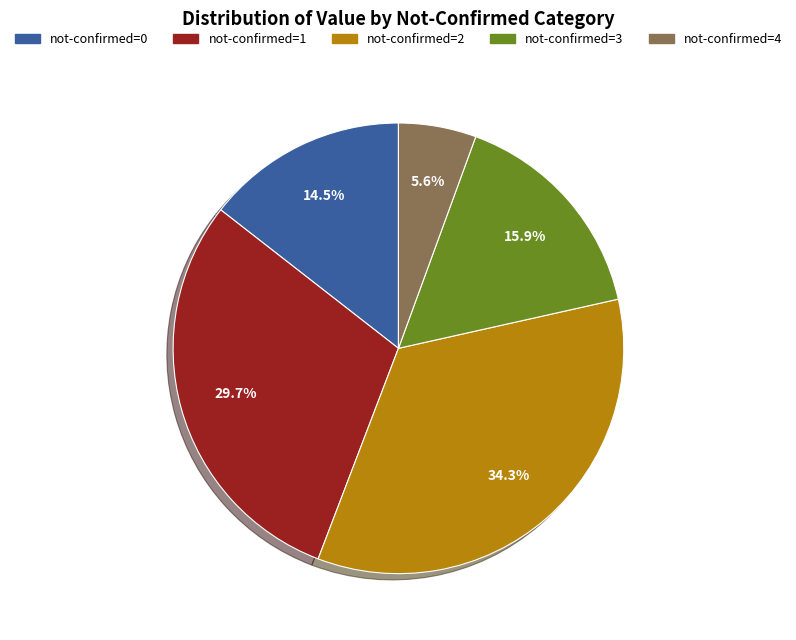

Does any single category account for the majority?

No